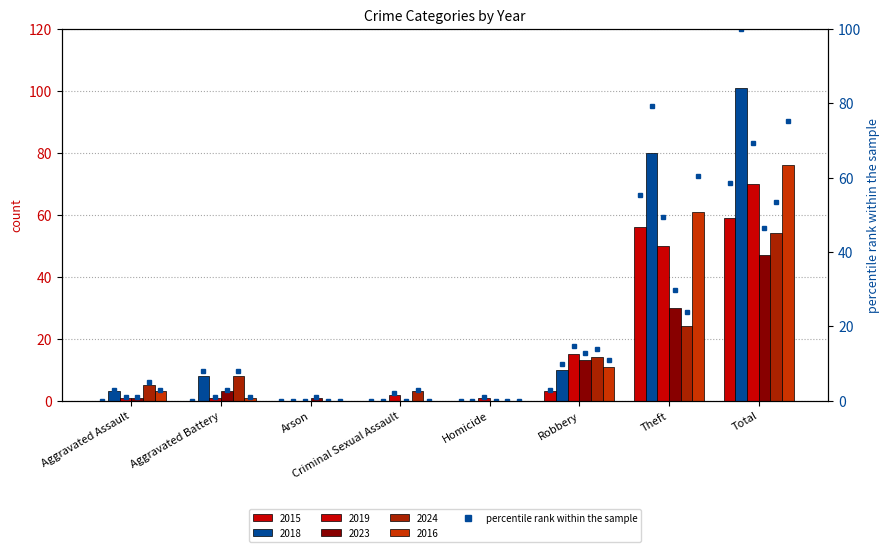

What is the label of the 3rd bar from the left?

Arson